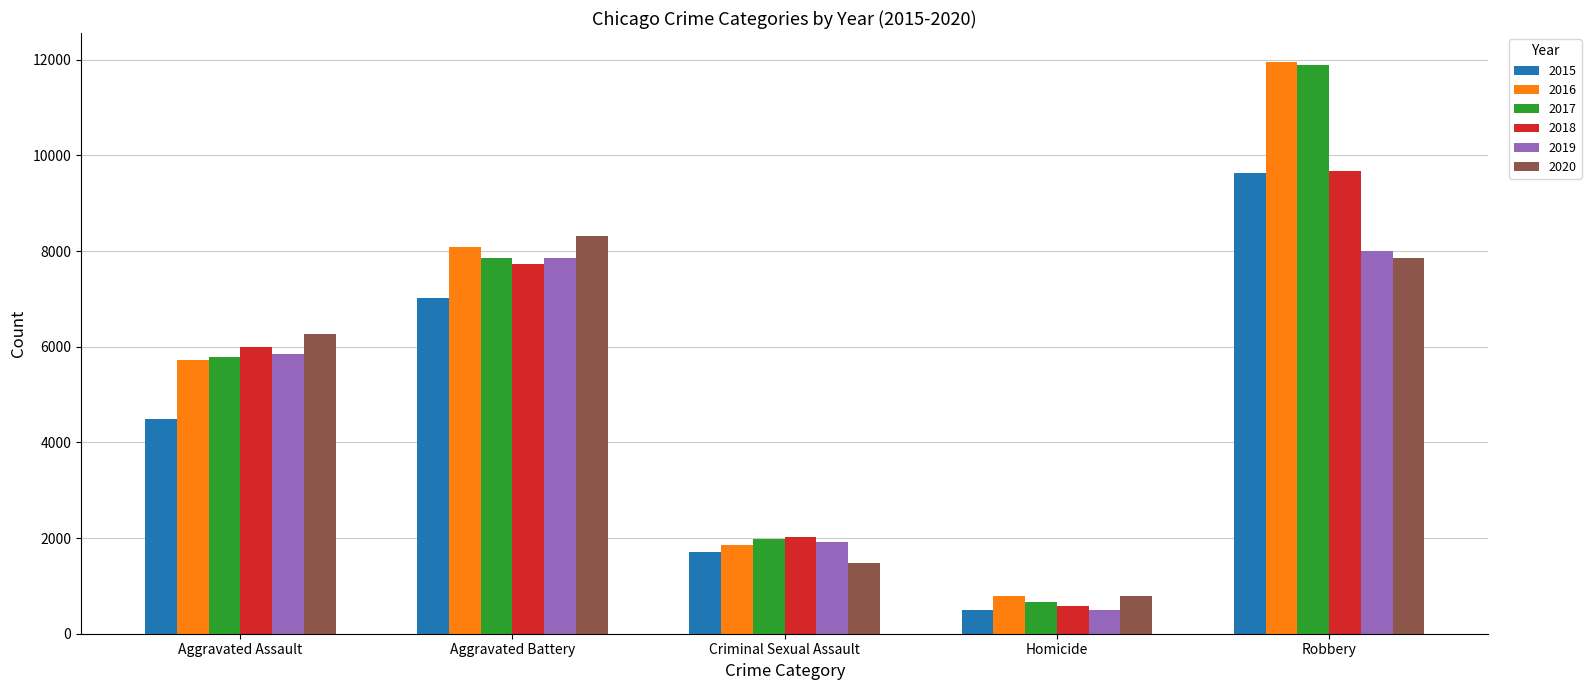

The value of 2015 at Aggravated Battery is 7019. True or false?

True